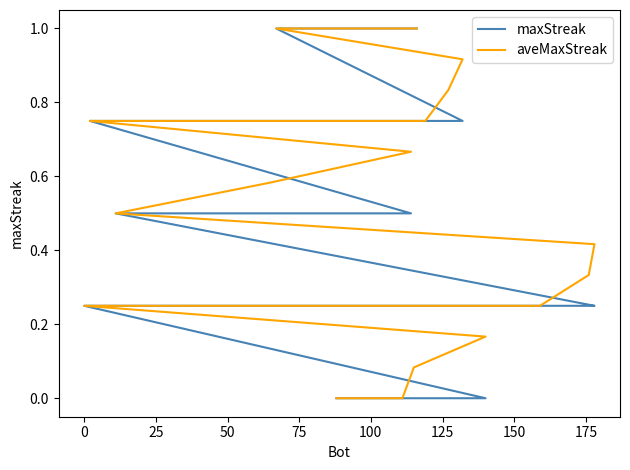

True or false: aveMaxStreak has more than 0 points higher than both neighbors.

False